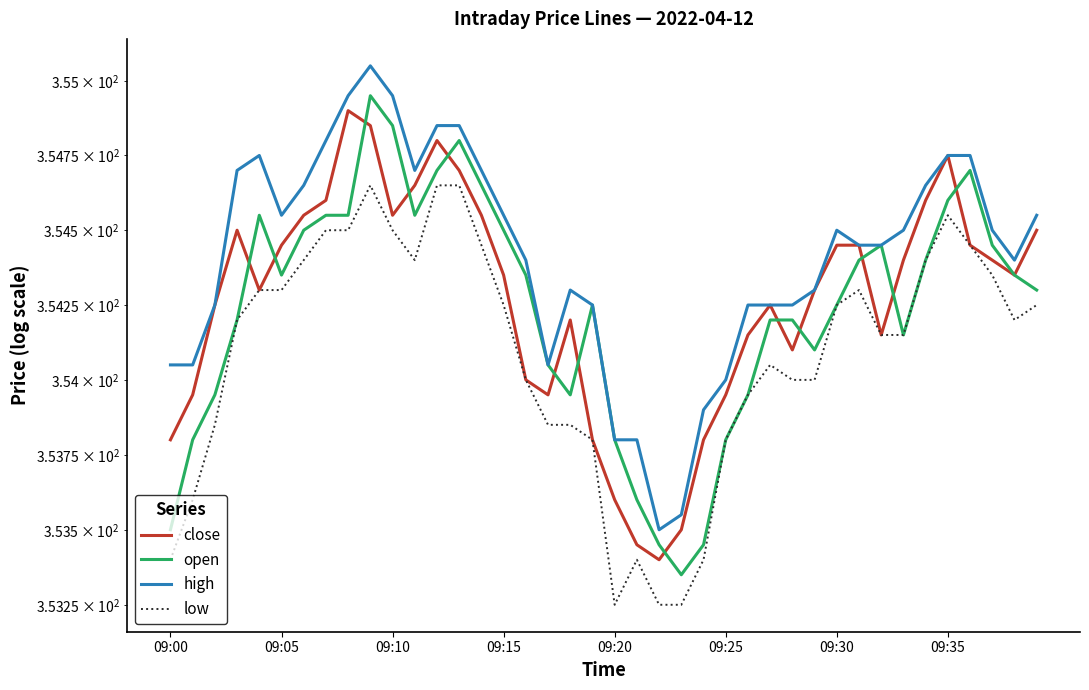

What is the total value across all series at 14?

1418.3